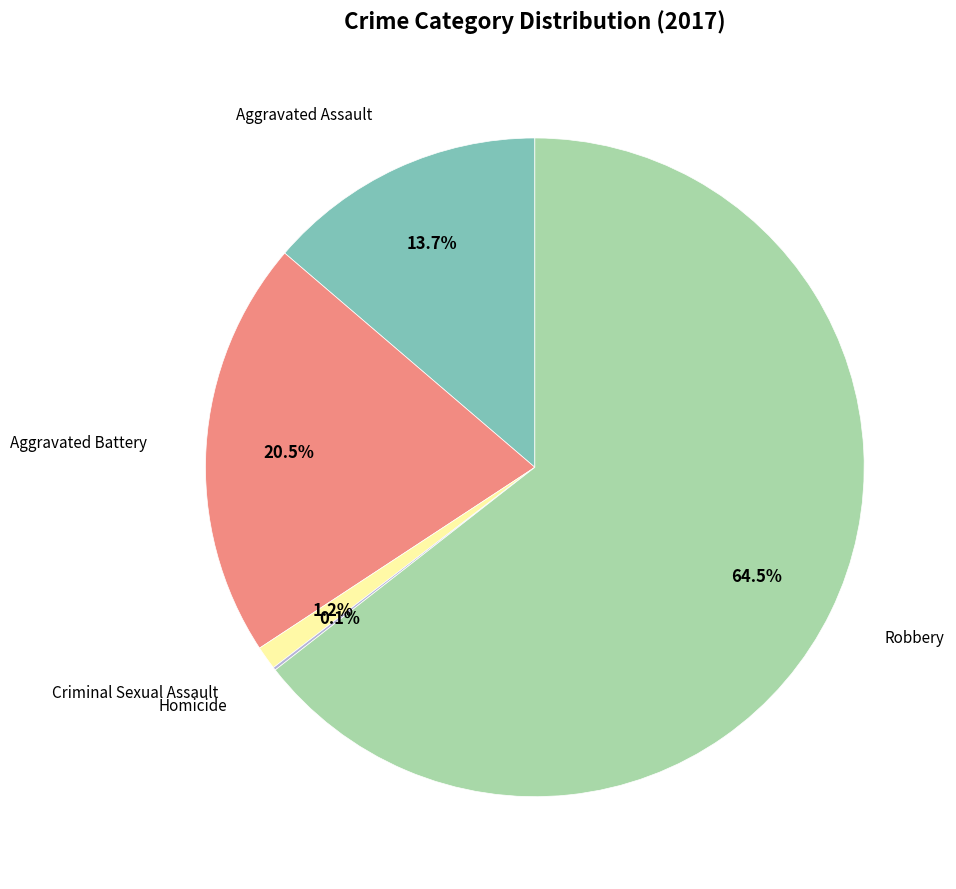

Is there any slice that represents more than half of the pie?

Yes